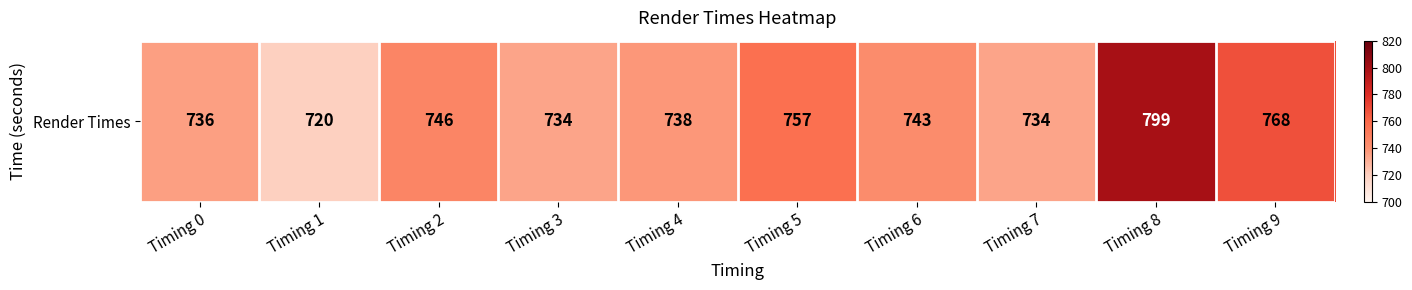

What is the difference between the values at Timing 5 and Timing 2?

11